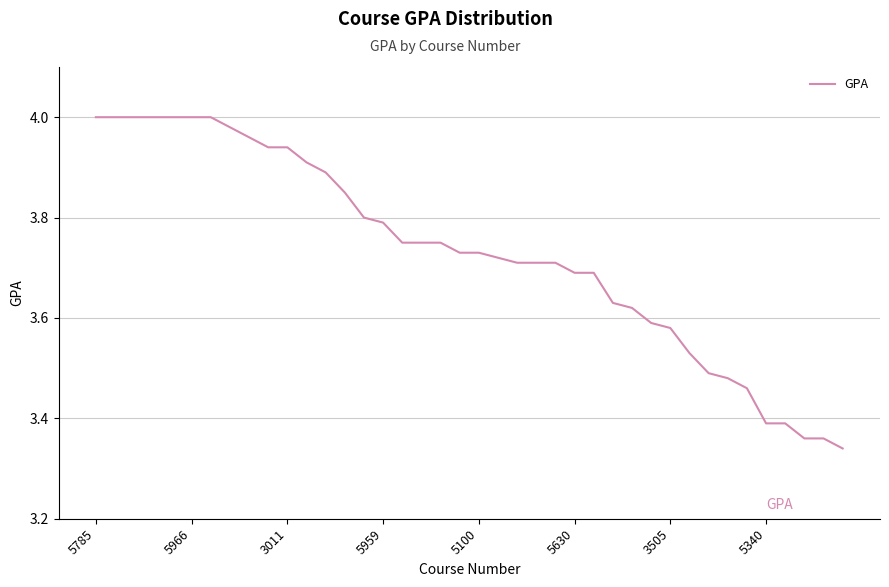

What is the difference between the maximum and minimum values?

0.7